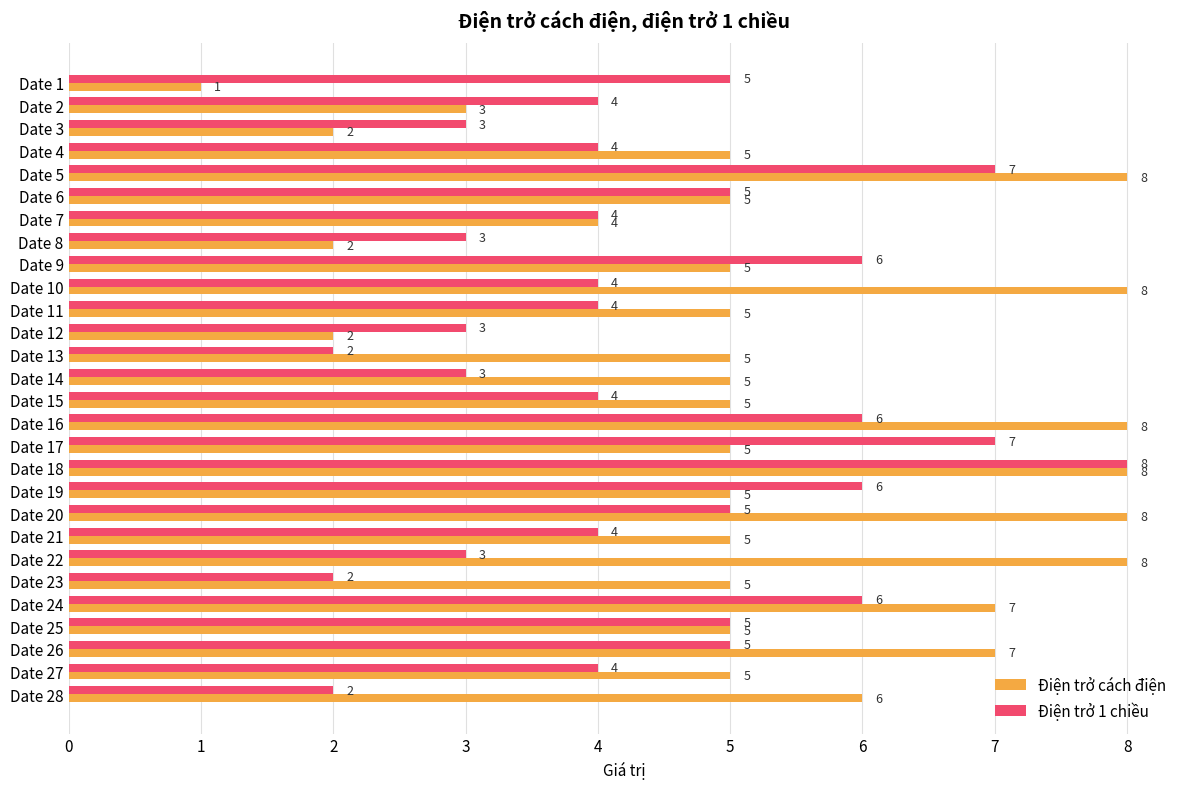

Which series has the widest spread of values?

Điện trở cách điện